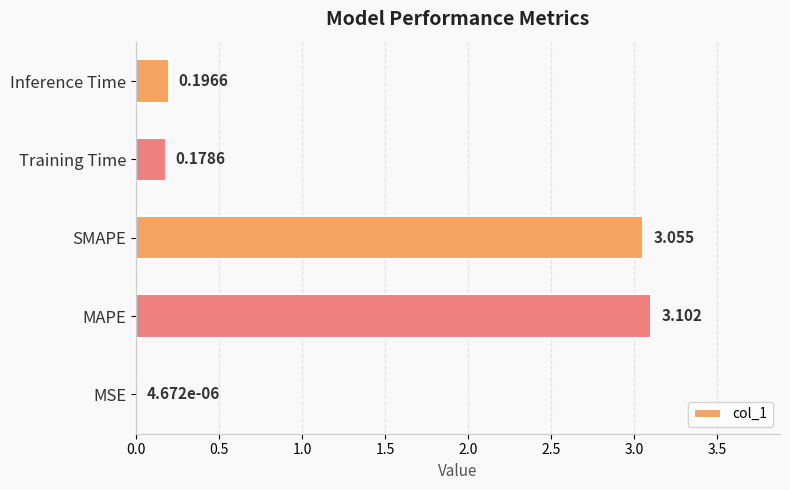

At which category does the chart reach its peak across all series?

MAPE